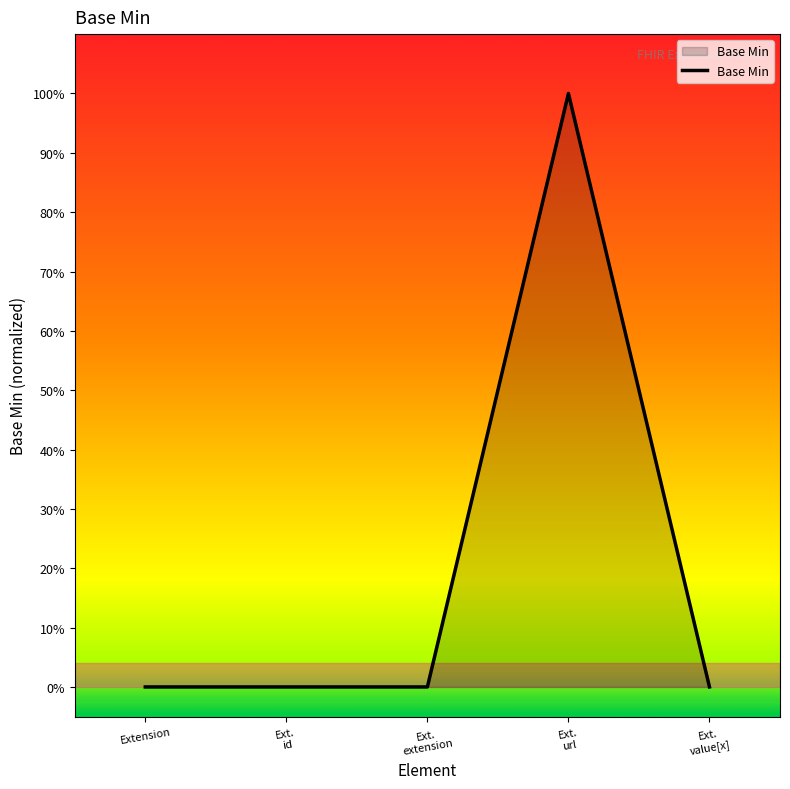

What is the sum of the values at Ext.
extension and Ext.
url?

1